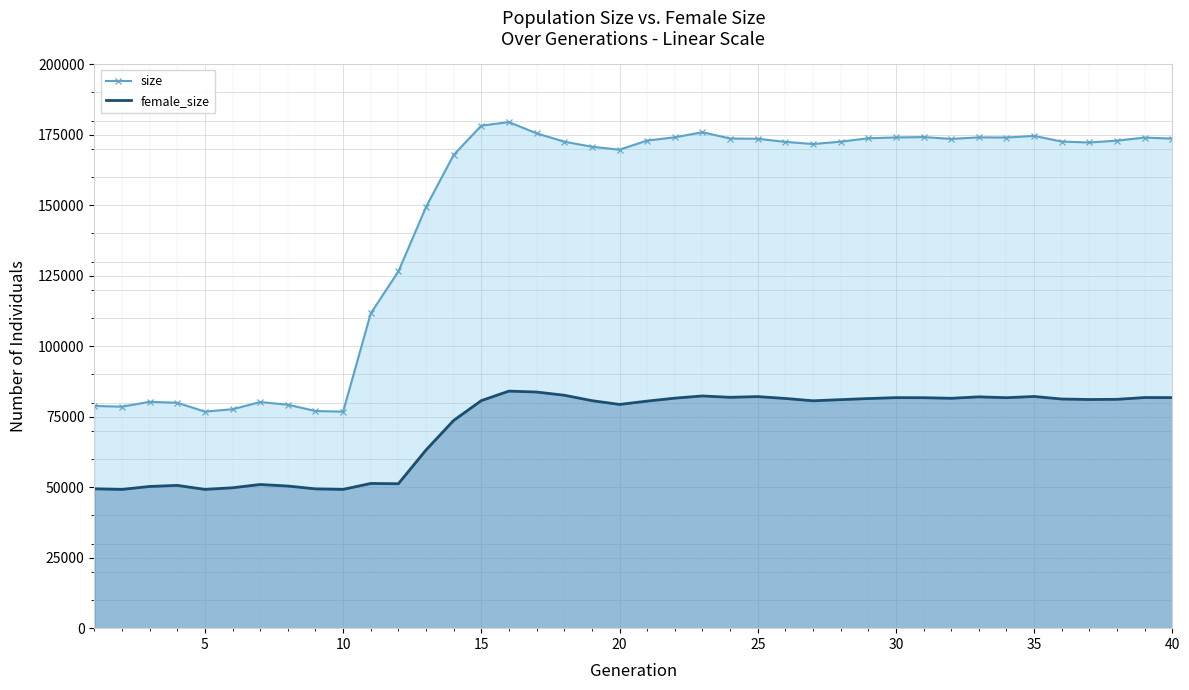

The value of size at 10 is 76787. True or false?

True